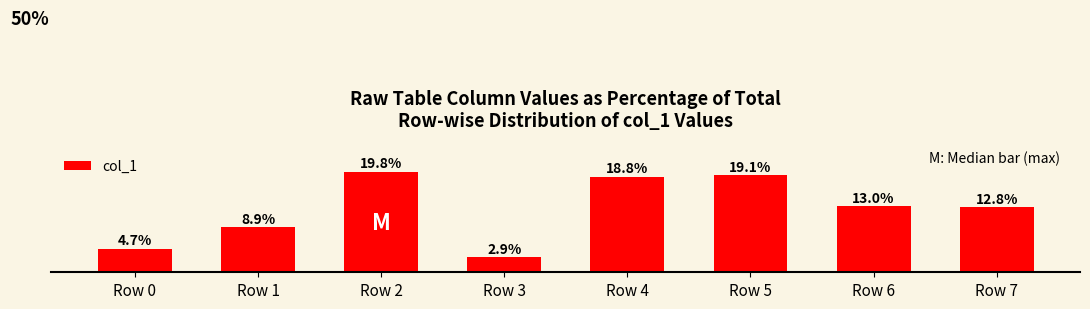

Between Row 3 and Row 7, which is larger?

Row 7